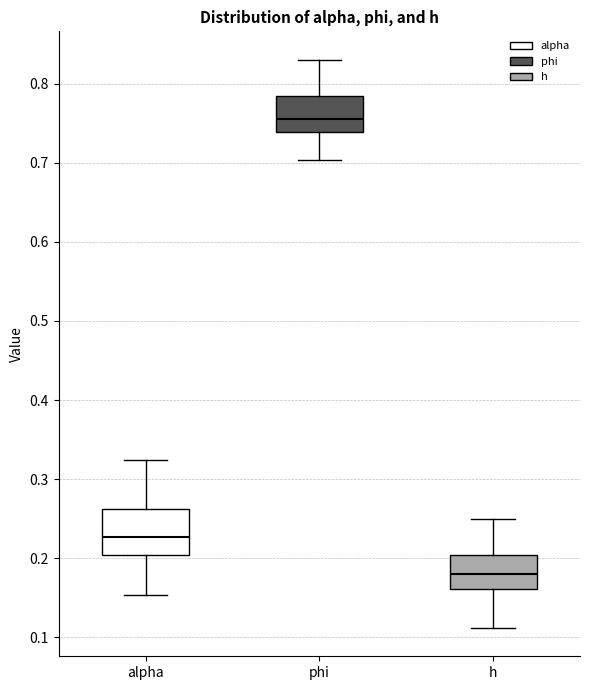

Which box is the tallest, from its lower edge to its upper edge?

alpha